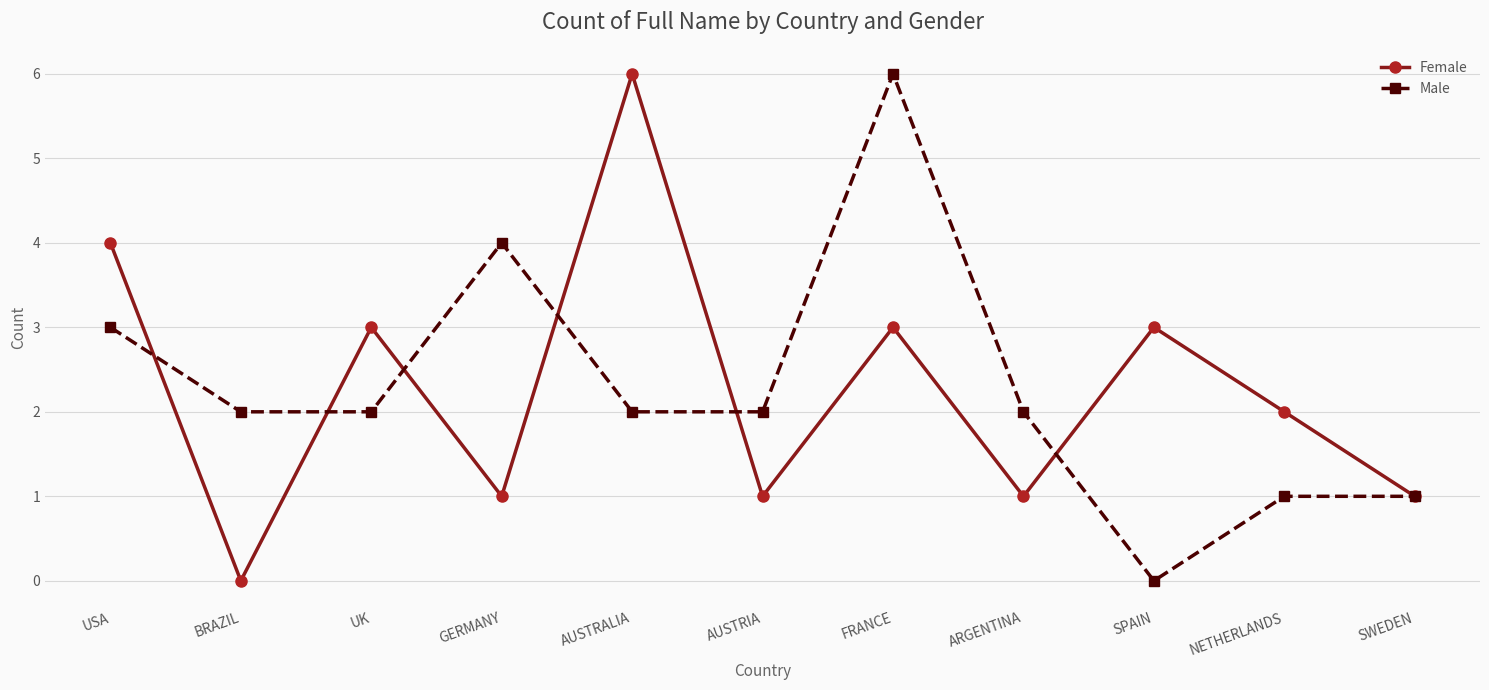

The Female series shows 4 at USA. True or false?

True